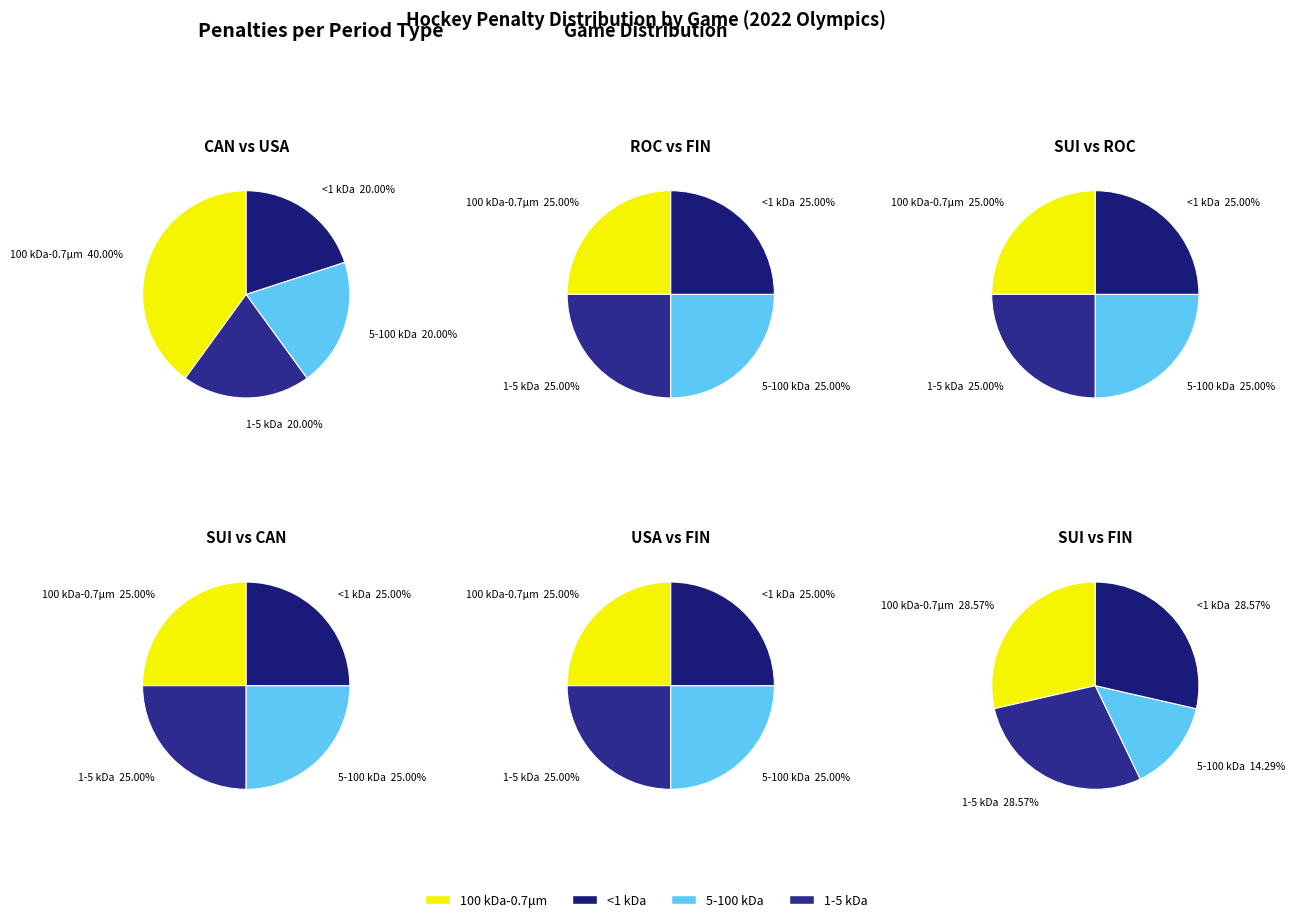

Between 2022-02-14 USA at Finland and 2022-02-14 Switzerland at Canada, which is larger?

2022-02-14 USA at Finland